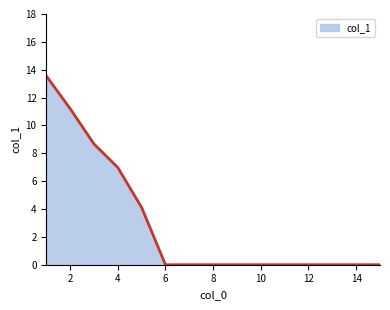

What is the greatest value displayed?

13.6